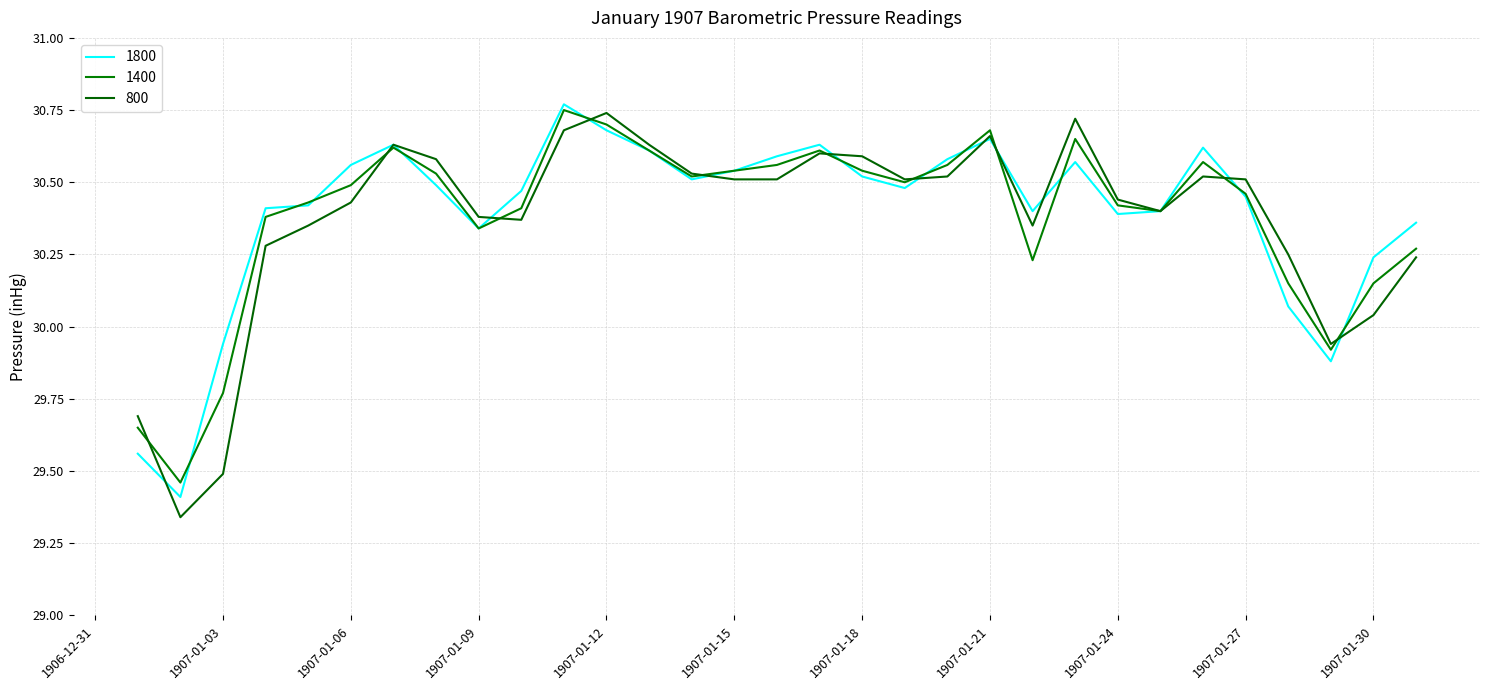

Where is 800 nearest to the value 30?

1907-01-30